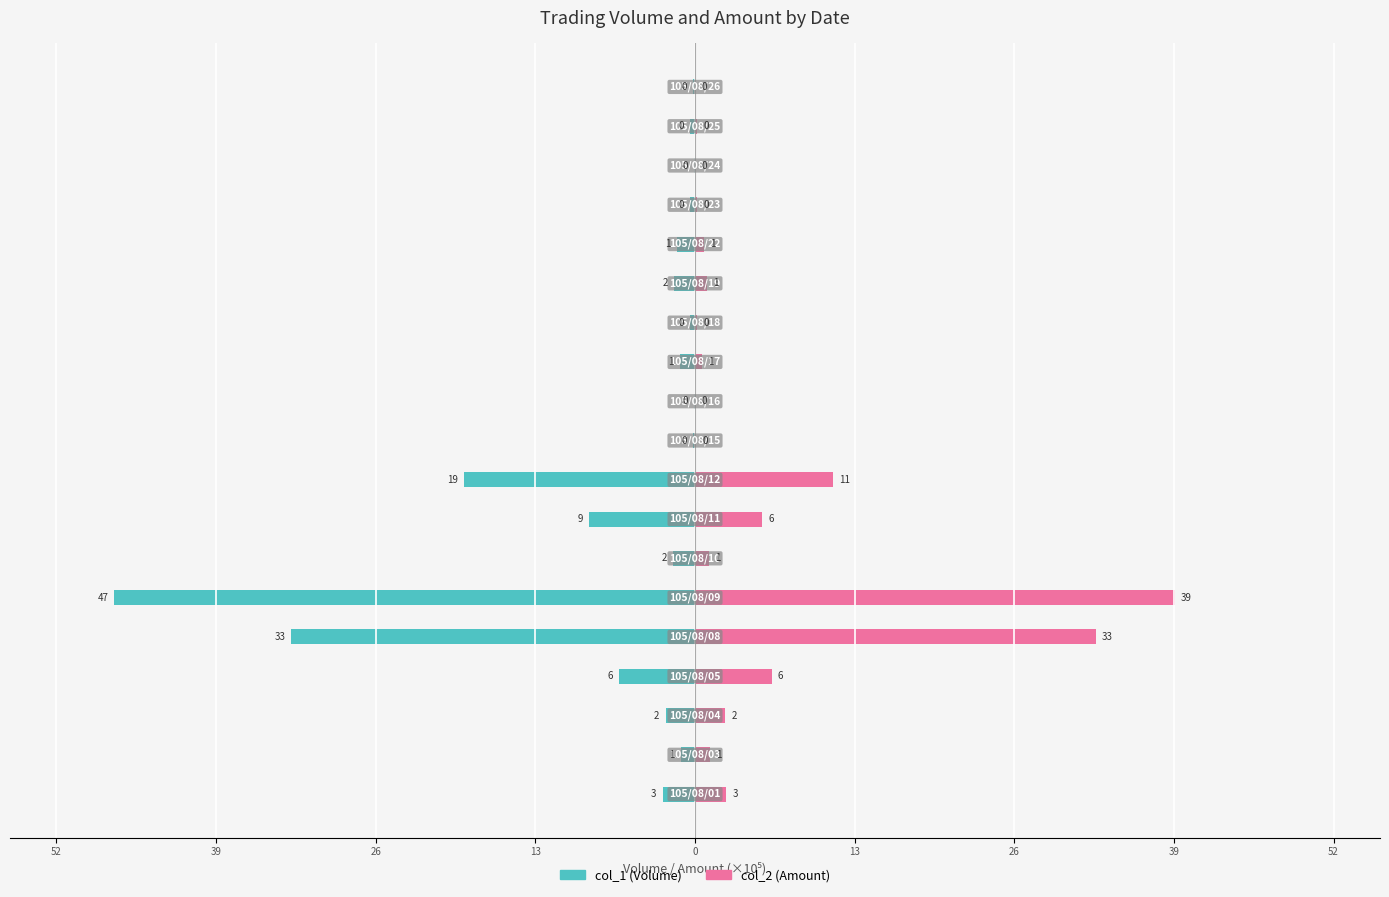

What is the difference between the second highest and second lowest values in the col_1 (Volume) series?

32.9